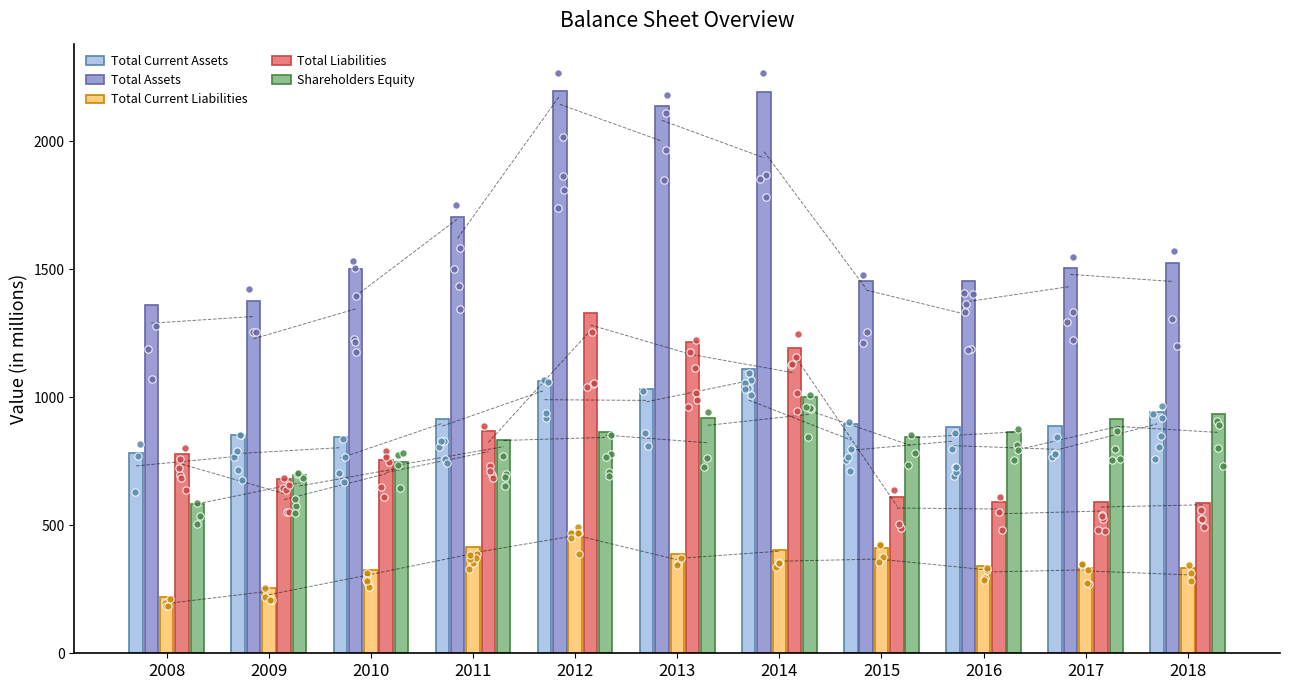

Which series has the largest Y range (max minus min)?

Total Assets